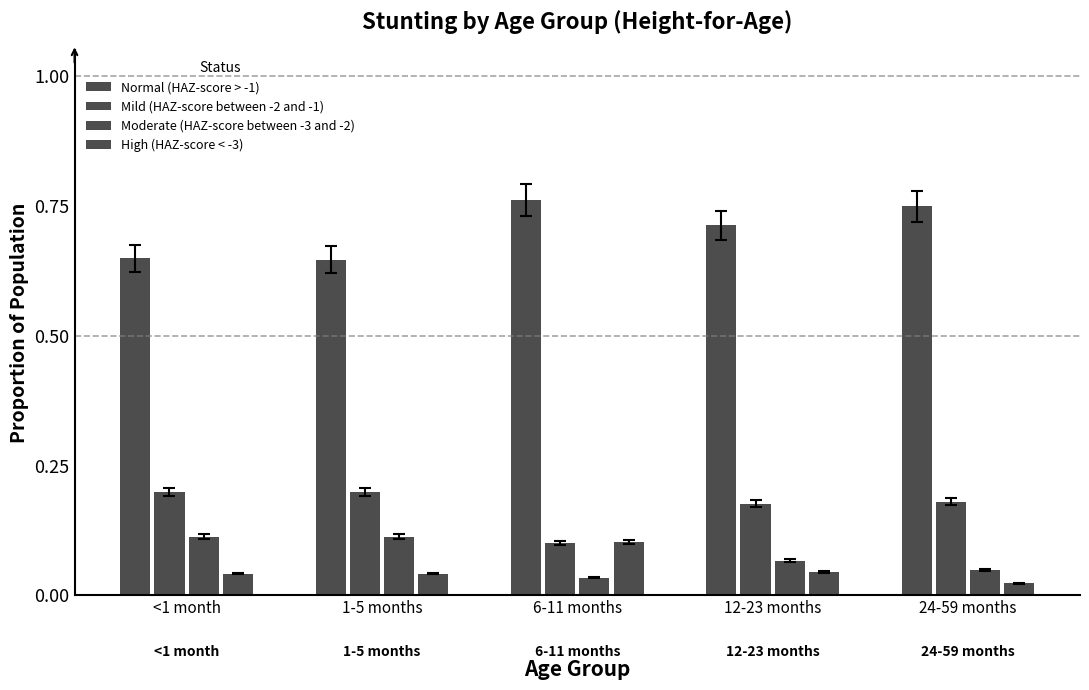

How many series are shown in this chart?

4